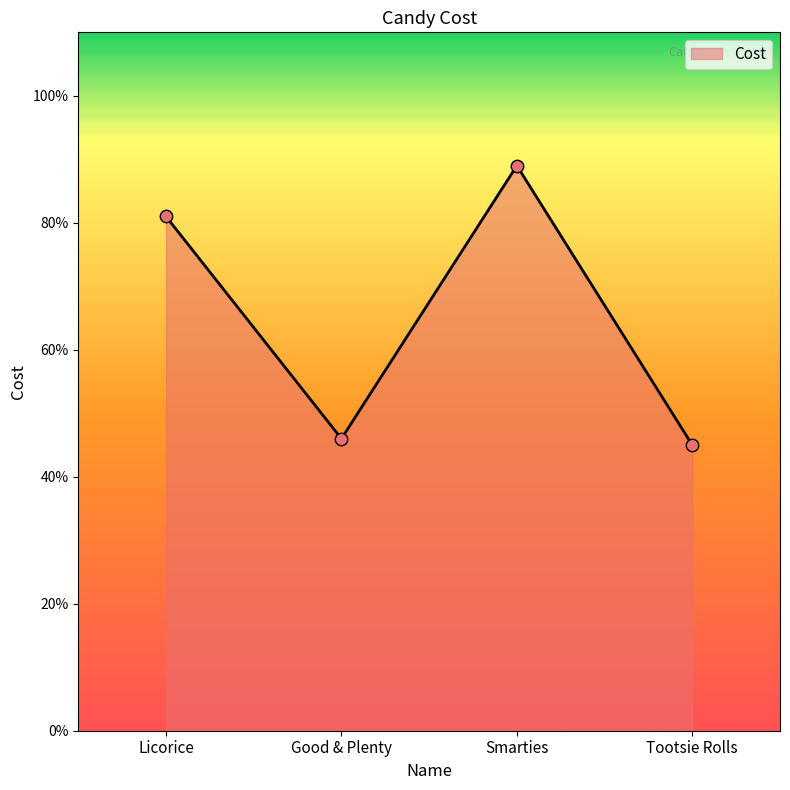

What is the change in value from Smarties to Tootsie Rolls?

-0.4